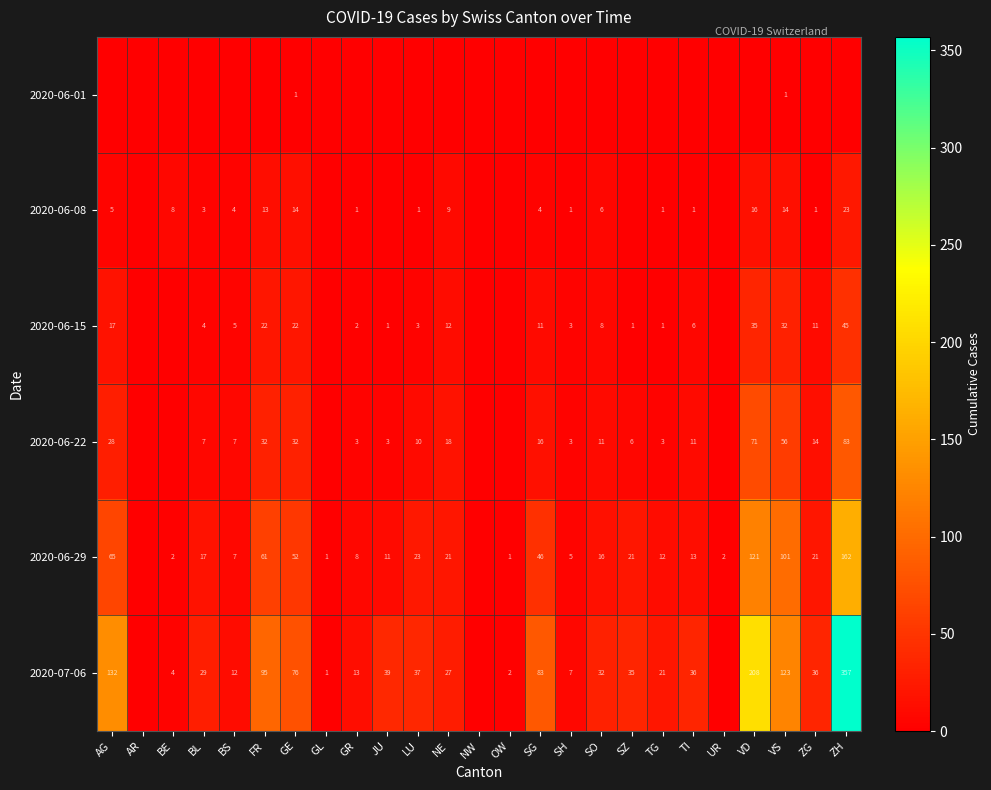

The 2020-06-22 series shows 25 at NE. True or false?

False